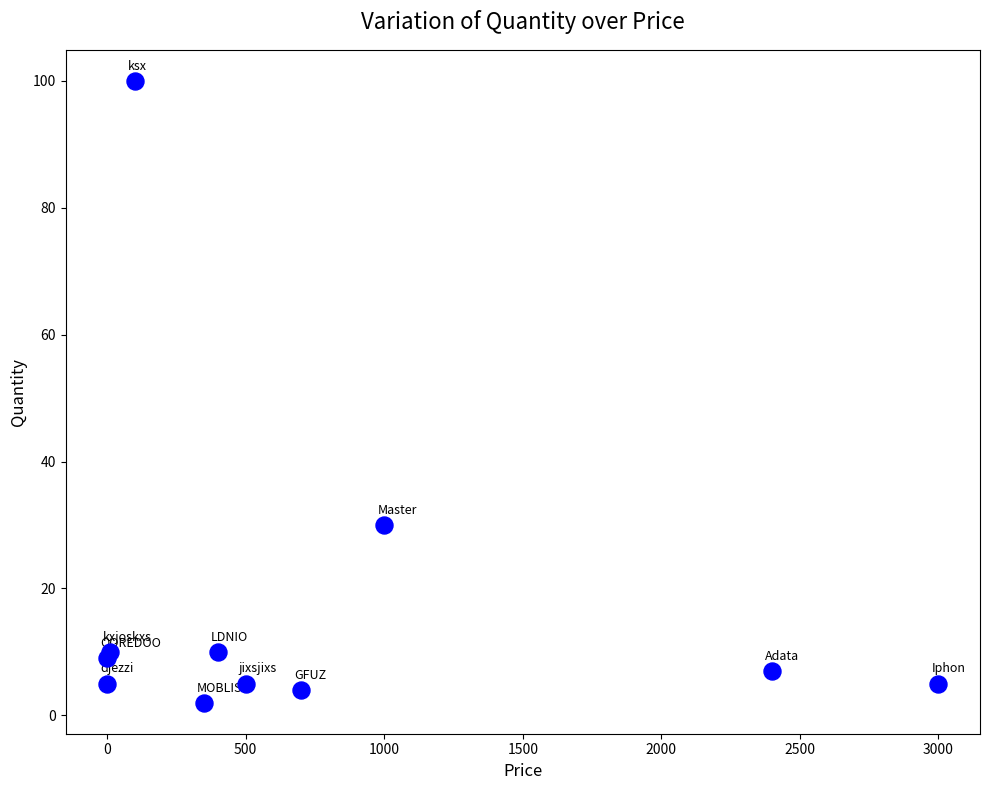

What Y value in the scatter plot is closest to 51?

30